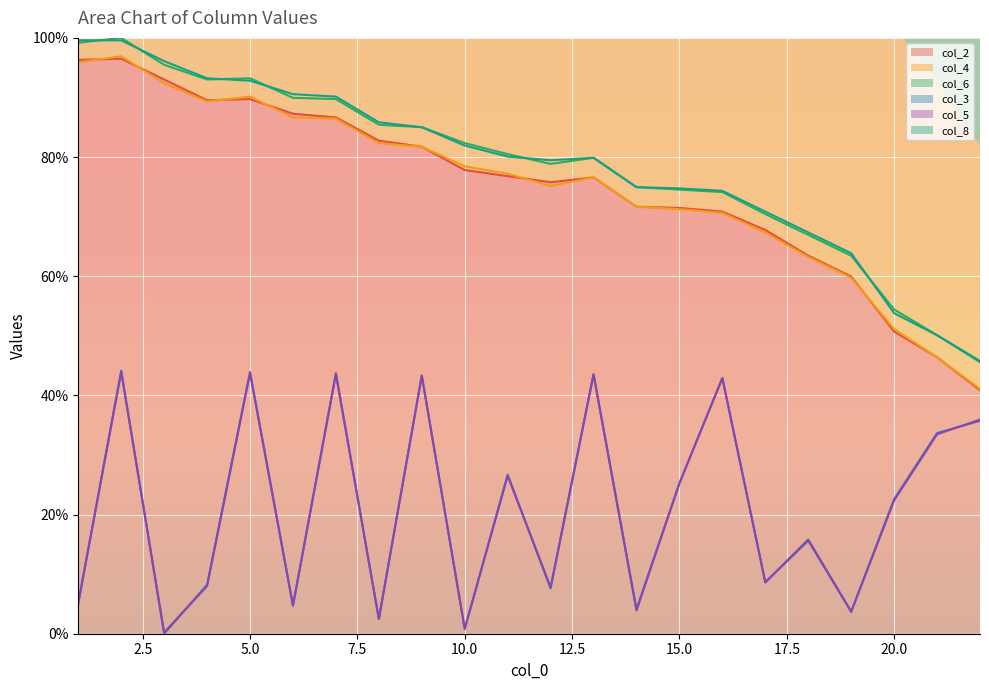

Which series changed the most between 10 and 22?

col_4